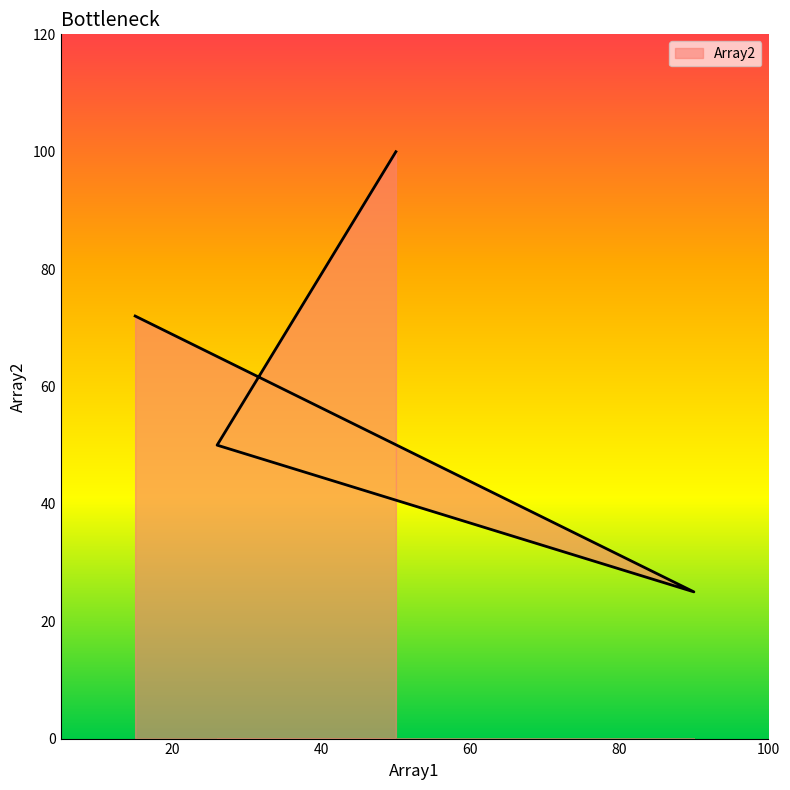

Rank the categories by value from lowest to highest.

90, 26, 15, 50